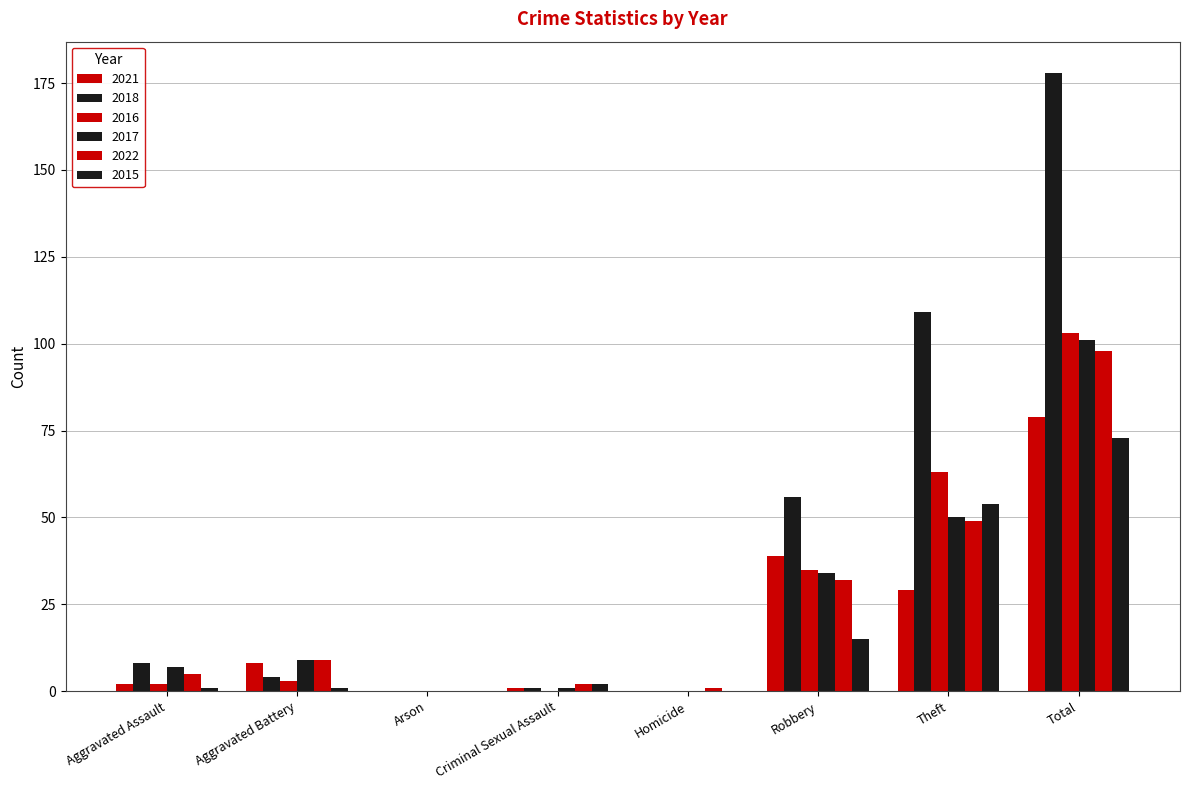

Are the bars horizontal?

No